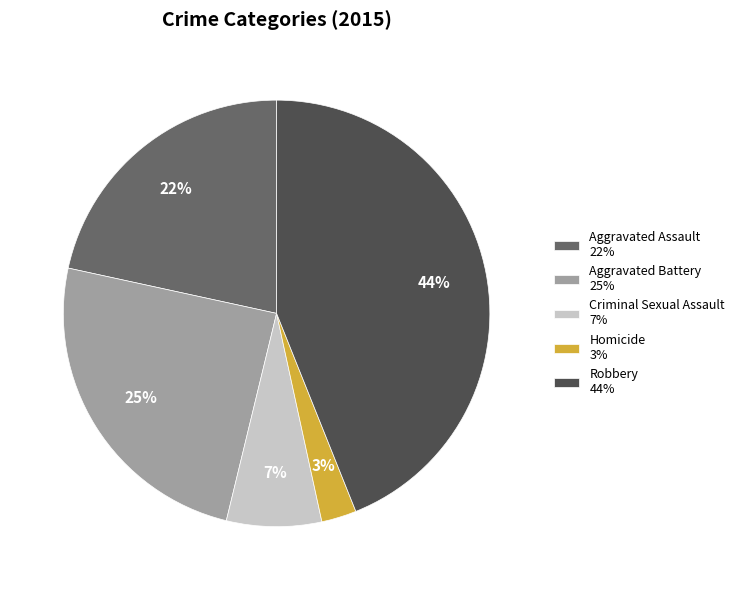

To the nearest percent, what is the difference between the Aggravated Assault 22% and Homicide 3% slice percentages?

19%